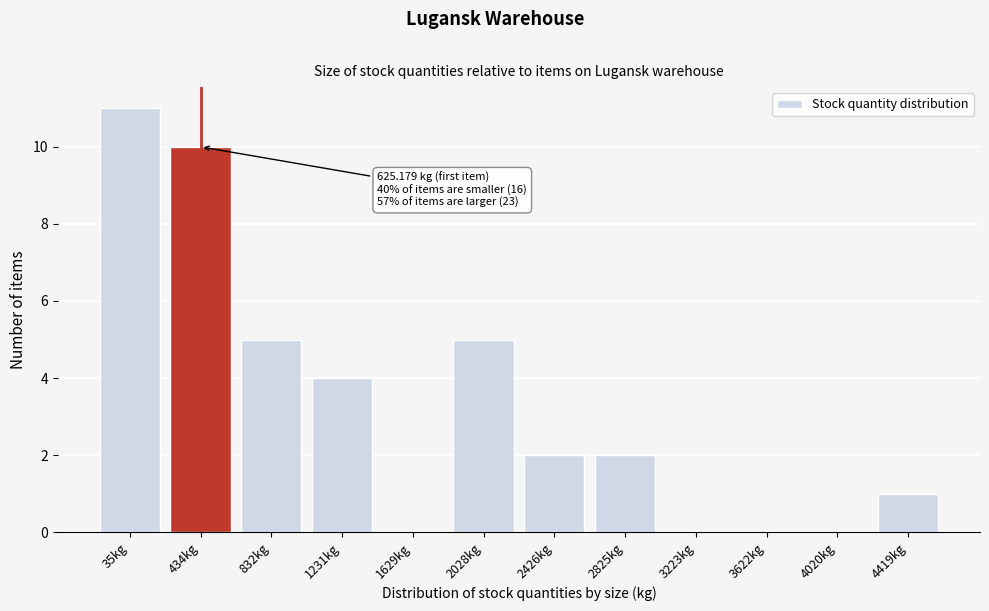

Reading left to right, extract all data points from this chart.

35kg=11	434kg=10	832kg=5	1231kg=4	1629kg=0	2028kg=5	2426kg=2	2825kg=2	3223kg=0	3622kg=0	4020kg=0	4419kg=1